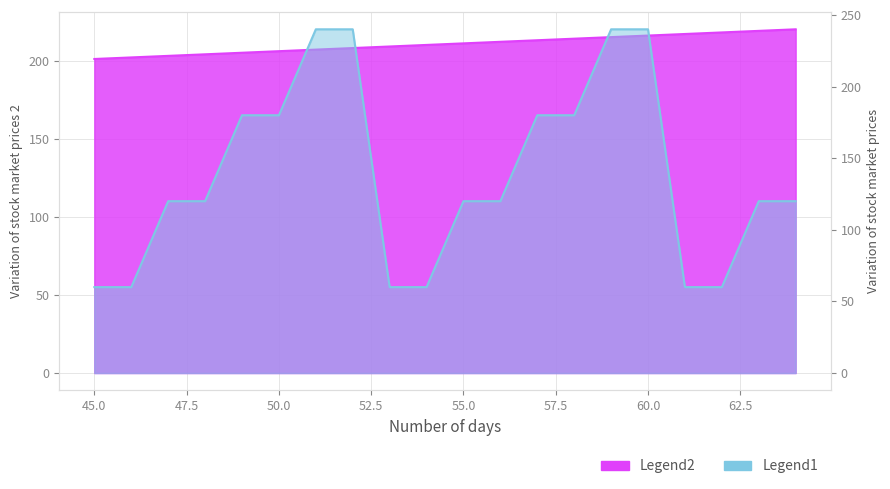

The Inóculo series shows 407 at 52. True or false?

False